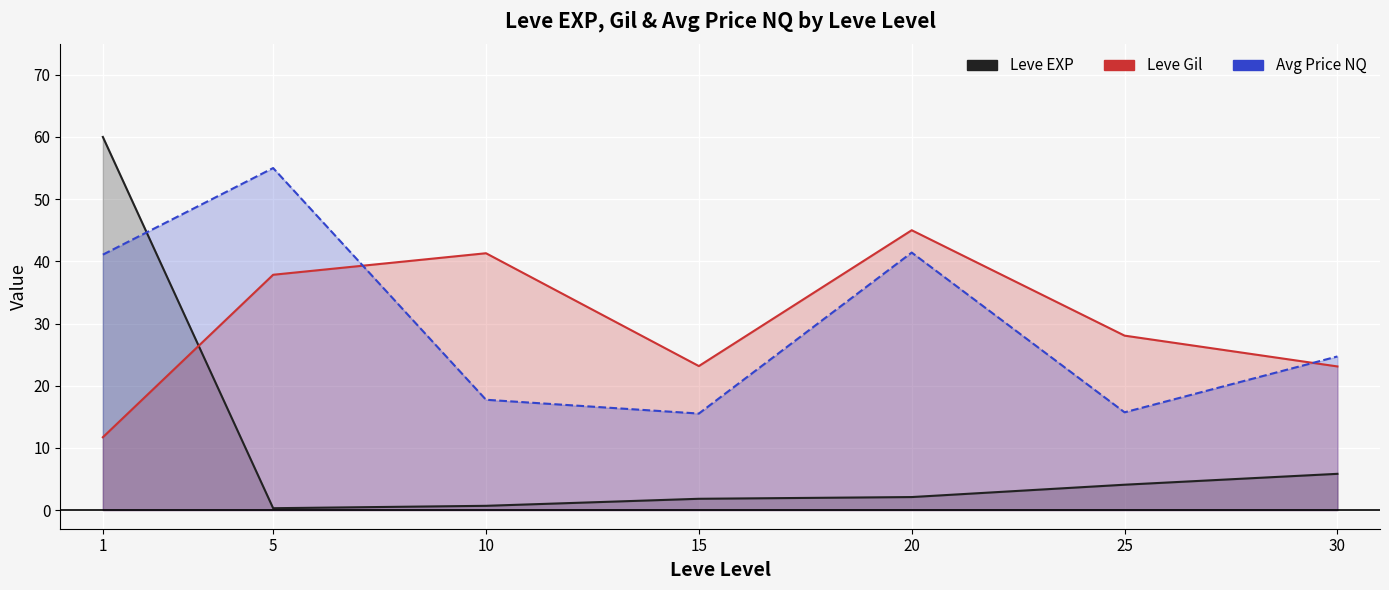

Is the value of Avg Price NQ at 1 greater than the value of Leve Gil at 15?

Yes